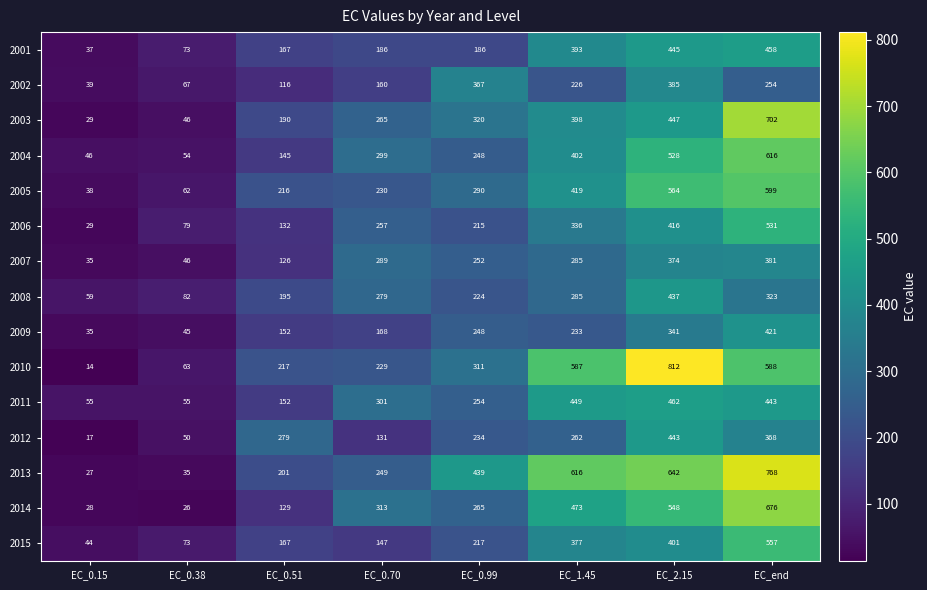

What is the difference between the maximum and second lowest values in the 2008 series?

355